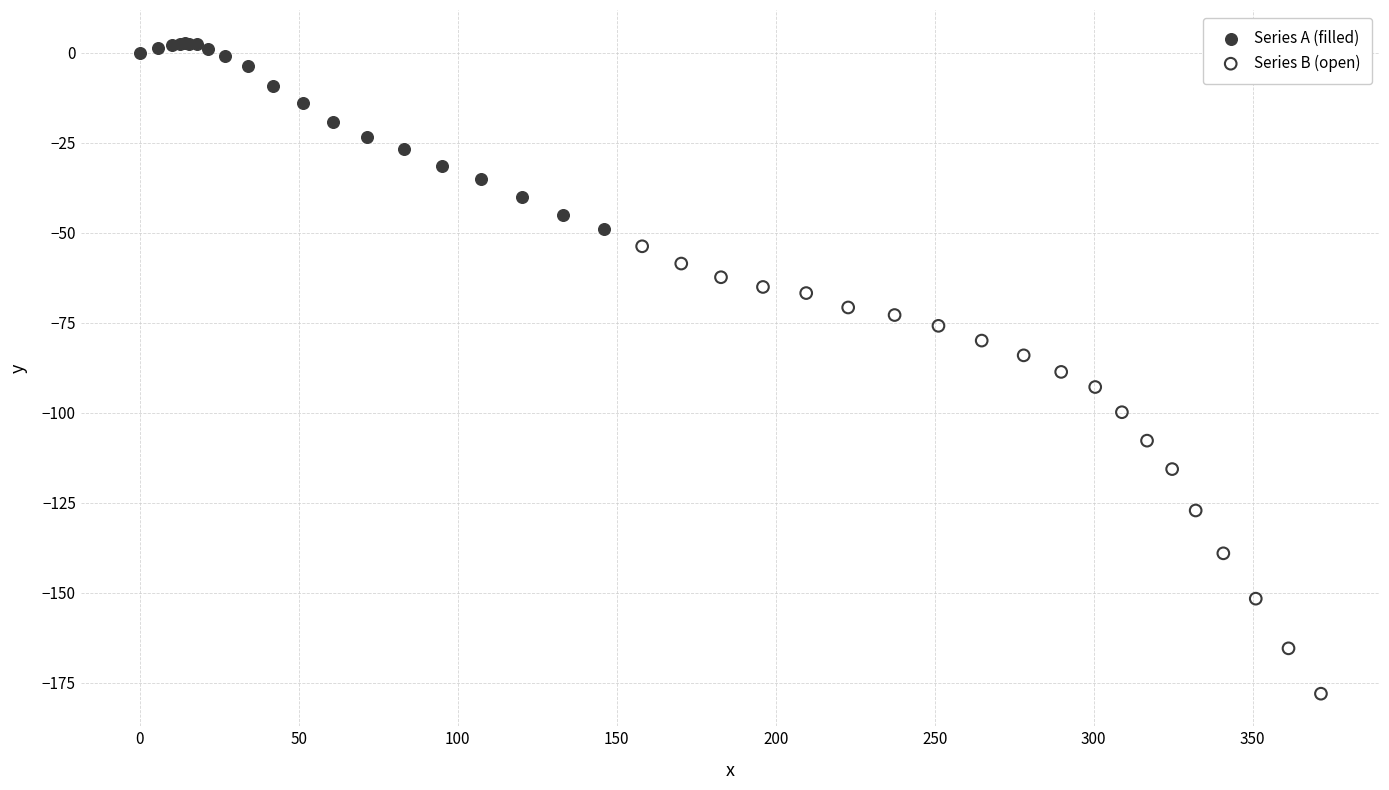

Which series reaches the minimum Y coordinate?

Series B (open)